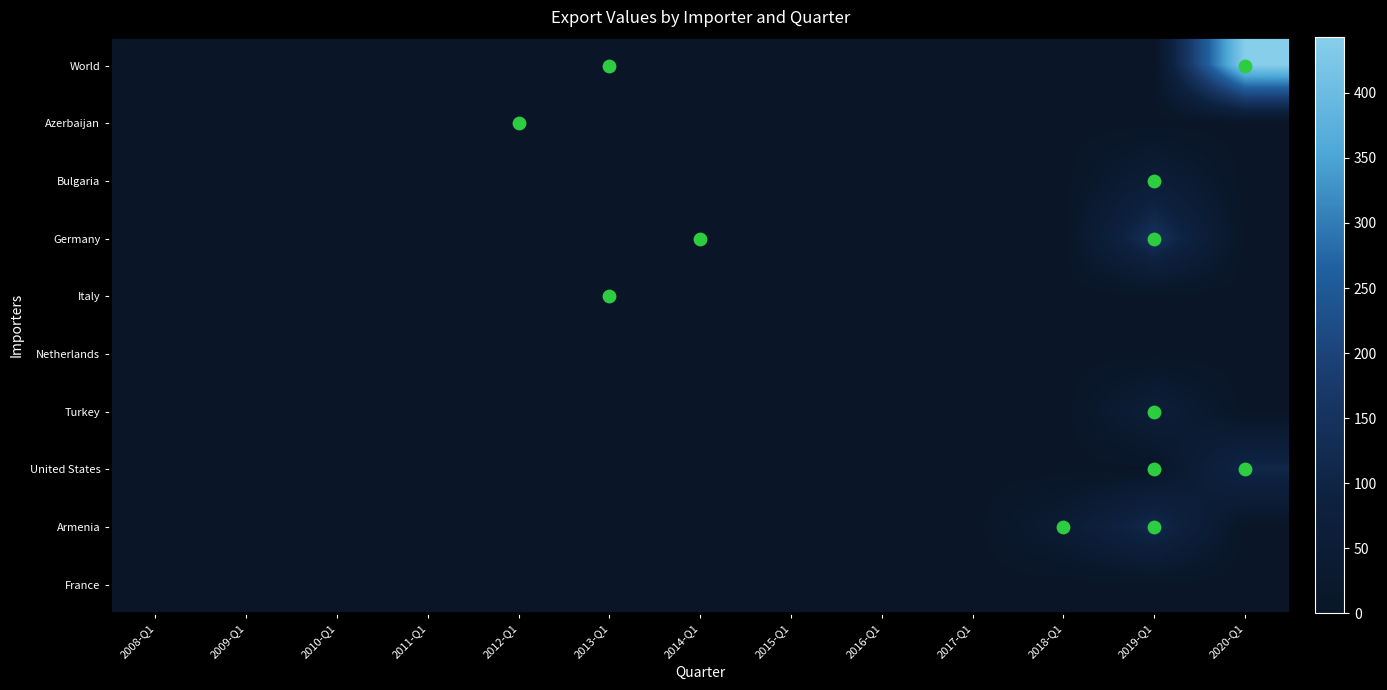

How many series are shown in this chart?

10